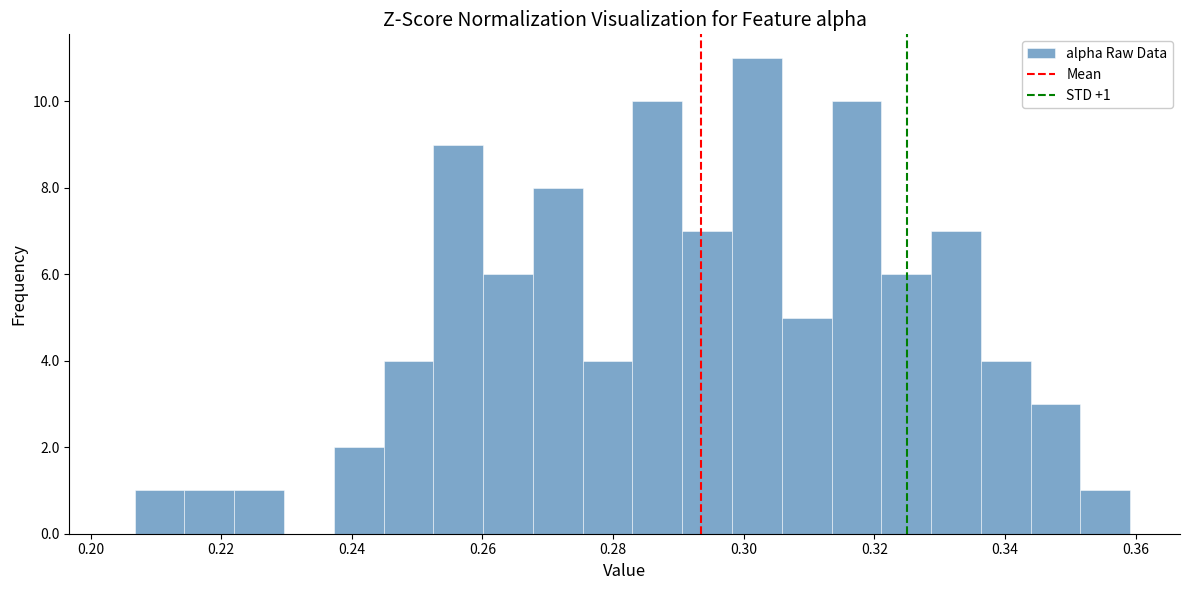

Around what value on the x-axis is the tallest bar? Give the approximate position of its centre, as read against the axis.

0.302